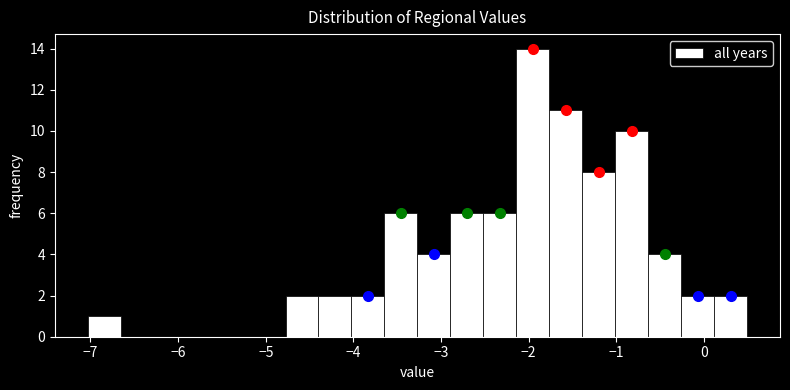

Read against the x-axis, roughly where is the centre of the tallest bar?

-2.0